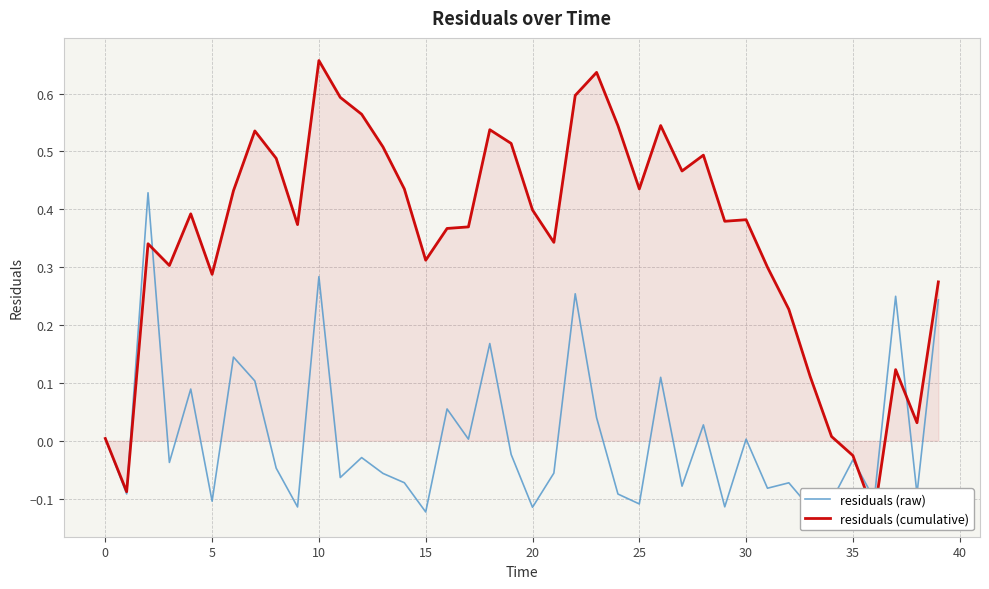

Reading right to left, extract all data points from this chart.

residuals (raw): 0.2	-0.1	0.2	-0.1	-0.0	-0.1	-0.1	-0.1	-0.1	0.0	-0.1	0.0	-0.1	0.1	-0.1	-0.1	0.0	0.3	-0.1	-0.1	-0.0	0.2	0.0	0.1	-0.1	-0.1	-0.1	-0.0	-0.1	0.3	-0.1	-0.0	0.1	0.1	-0.1	0.1	-0.0	0.4	-0.1	0.0
residuals (cumulative): 0.3	0.0	0.1	-0.1	-0.0	0.0	0.1	0.2	0.3	0.4	0.4	0.5	0.5	0.5	0.4	0.5	0.6	0.6	0.3	0.4	0.5	0.5	0.4	0.4	0.3	0.4	0.5	0.6	0.6	0.7	0.4	0.5	0.5	0.4	0.3	0.4	0.3	0.3	-0.1	0.0